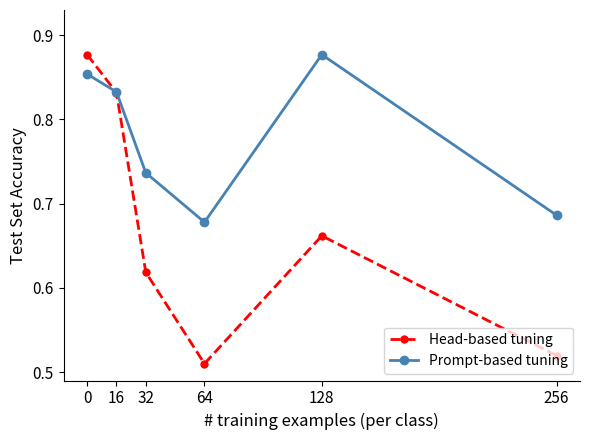

What is the total value across all series at 16?

1.7